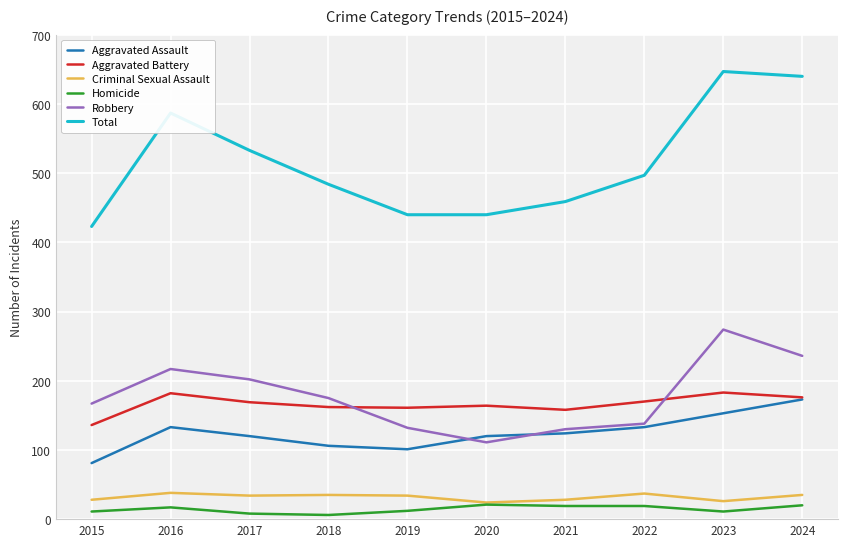

How many interior local peaks does the Aggravated Battery series have?

3